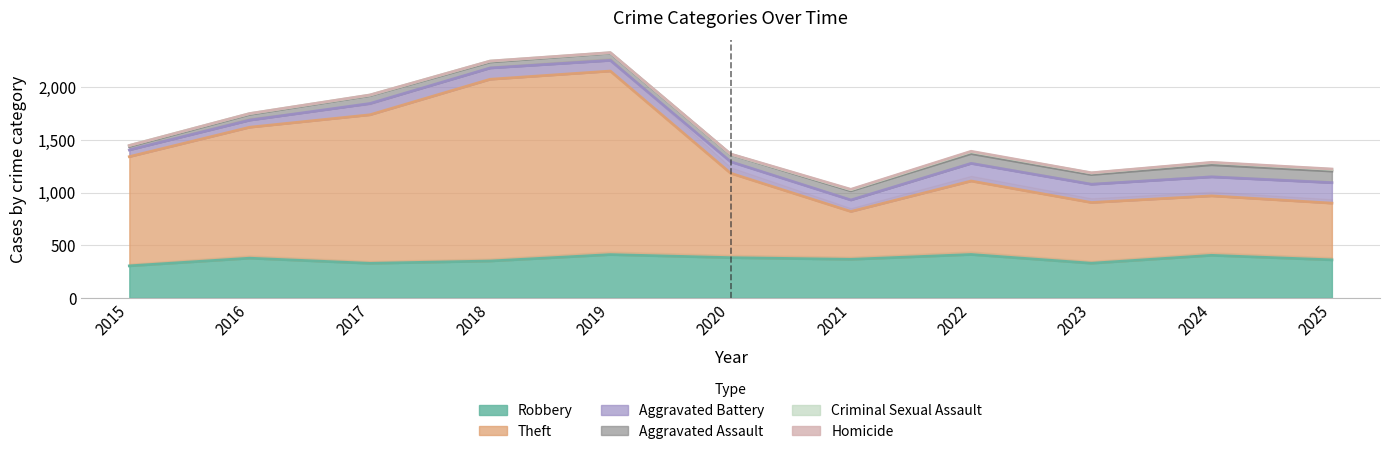

Which category has the lowest value in the Aggravated Battery series?

2015